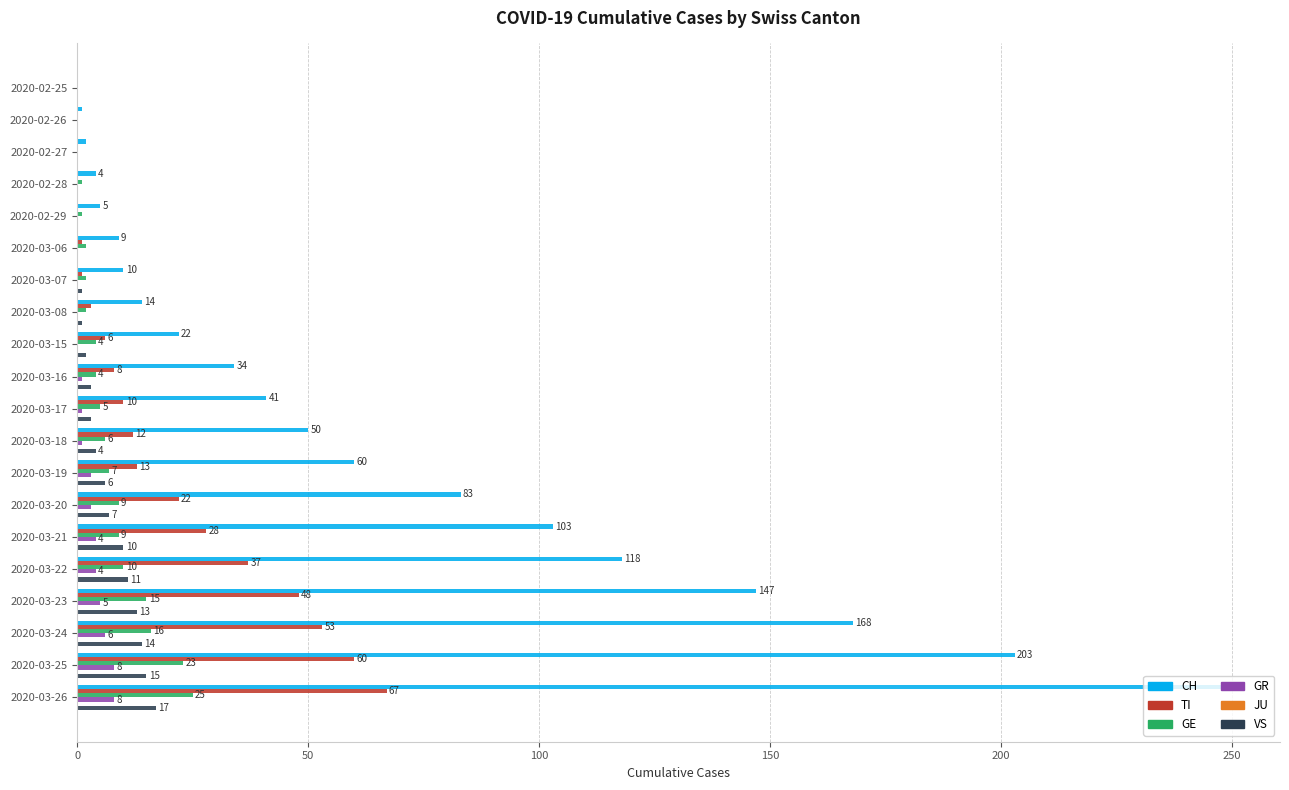

Is the value of CH at 2020-03-24 greater than the value of VS at 2020-03-07?

Yes